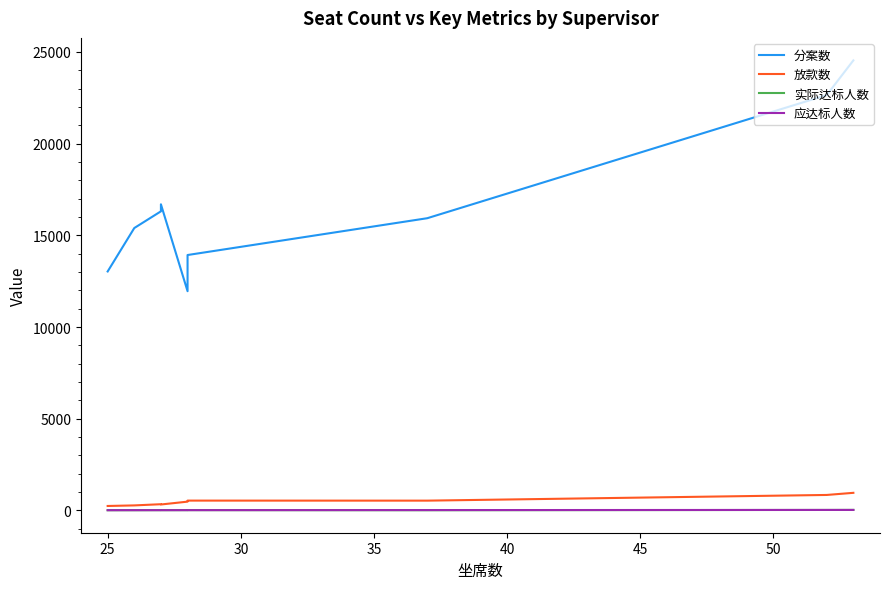

At how many categories does at least one series exceed 6487?

9